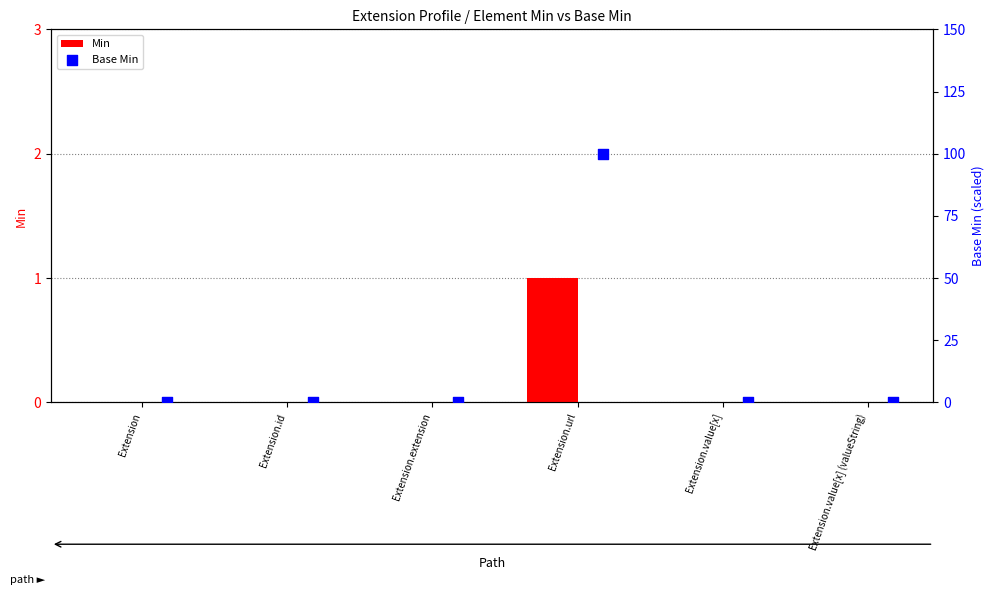

At which category is the sum across all series the highest?

Extension.url